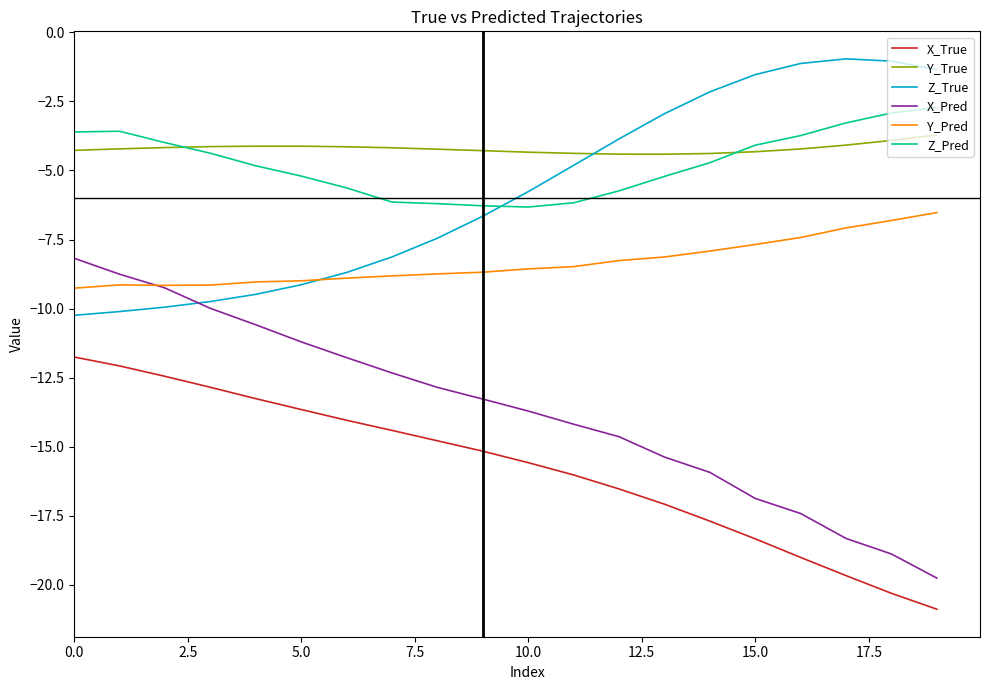

Does the chart display data point markers on the line(s)?

No